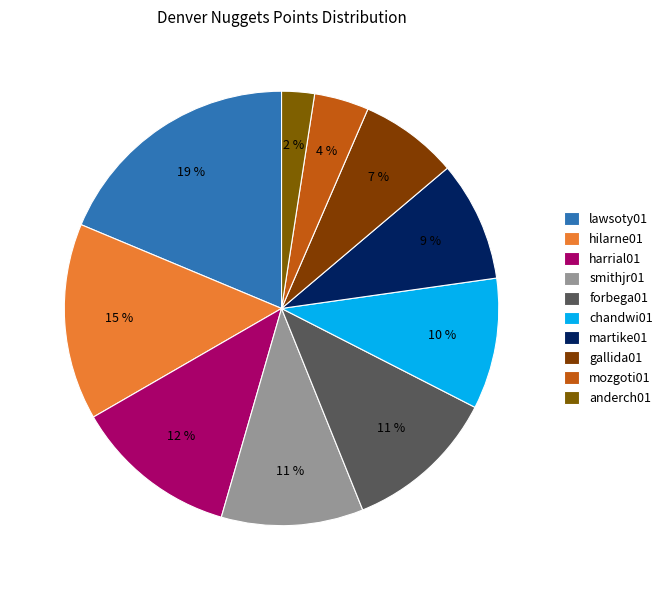

How many segments does this pie chart have?

10